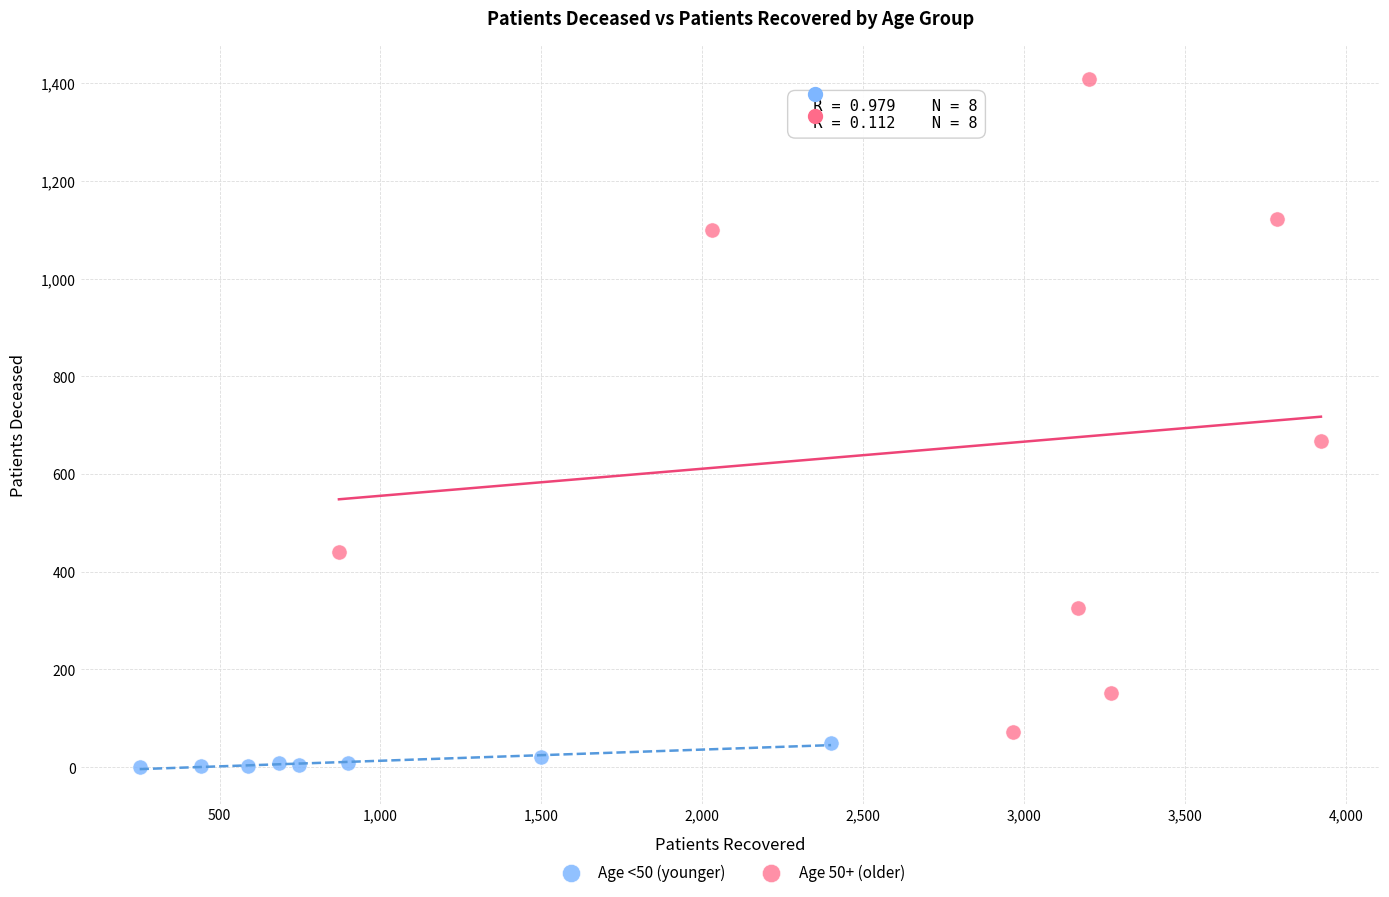

Which series contains the highest Y value?

Age 50+ (older)